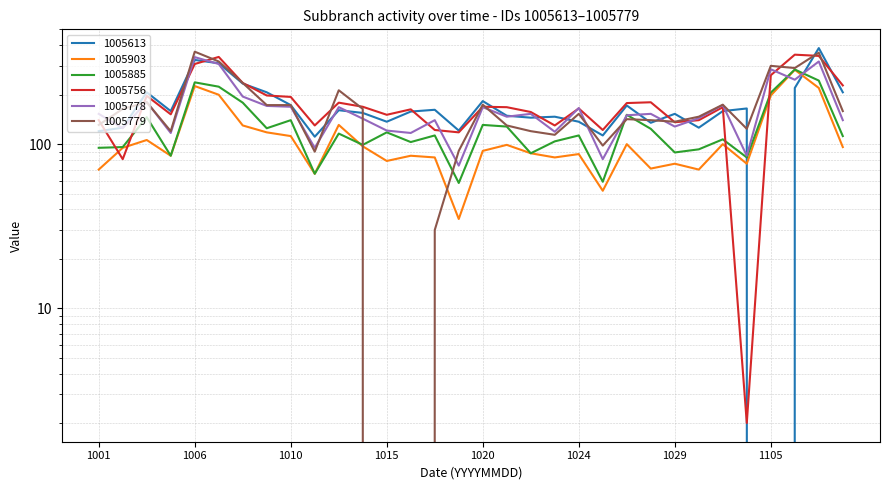

What is the difference between the 1005756 values at 20141030 and 20141017?

18